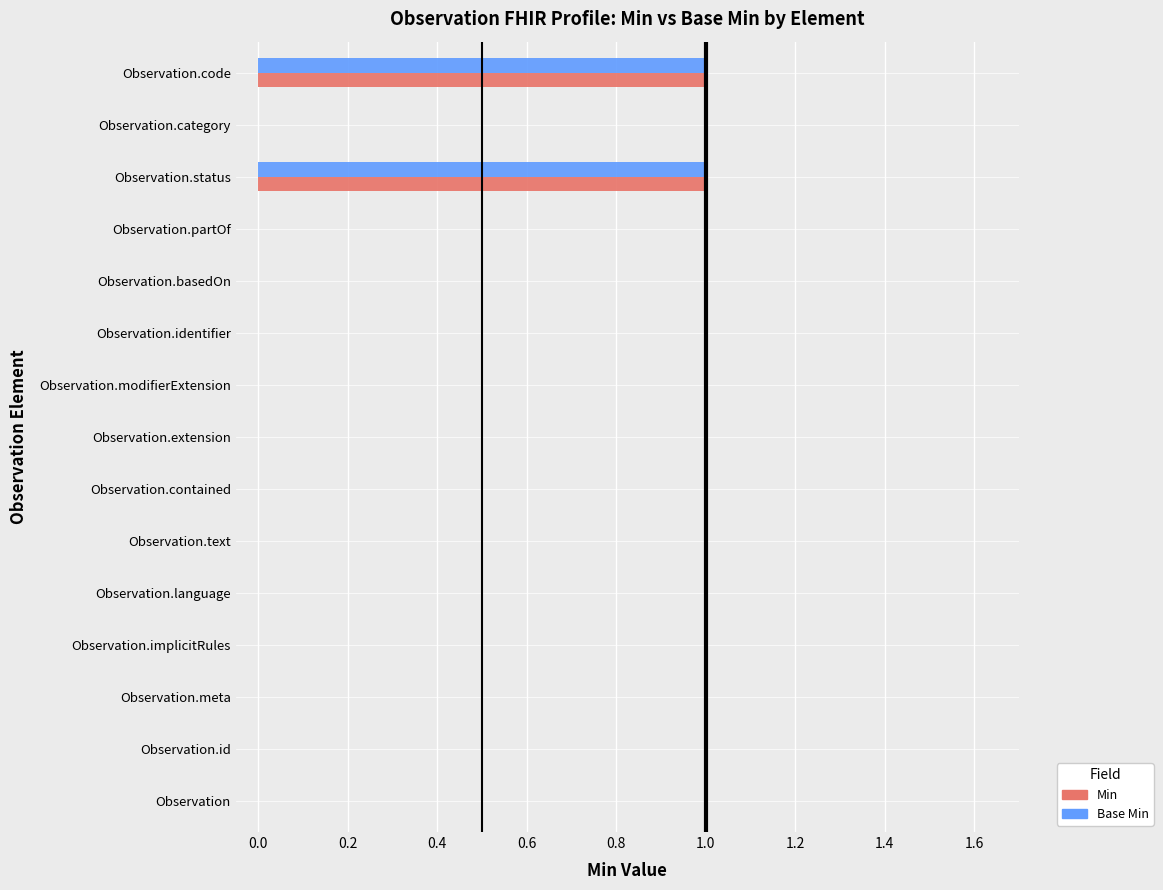

Is it true that Base Min equals 0 at Observation.extension?

True